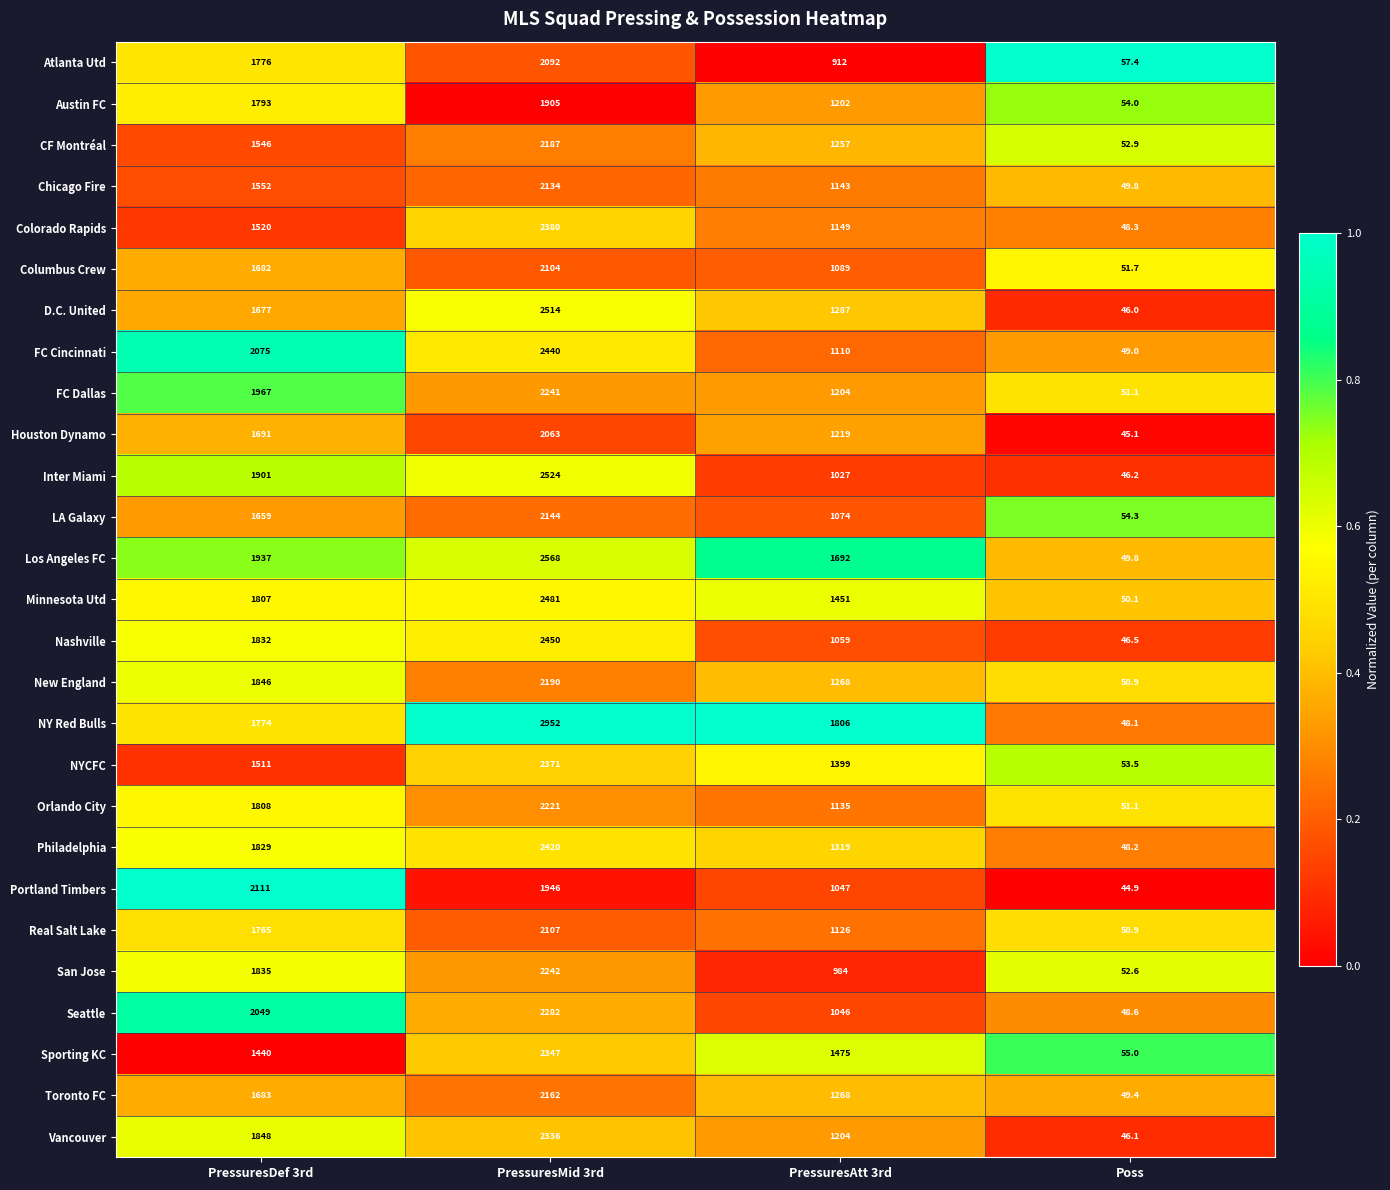

At which category is the sum across all series the highest?

PressuresMid 3rd